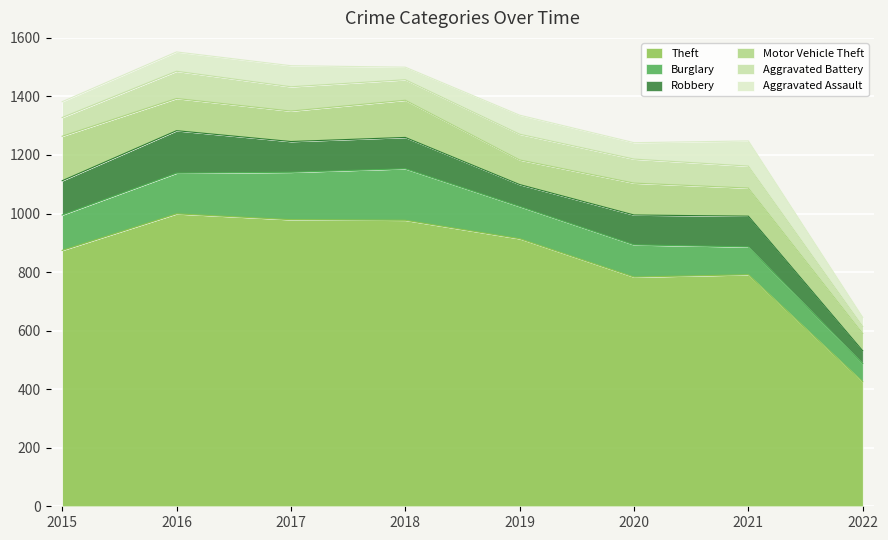

True or false: Theft has a value of 1298 at 2015.

False